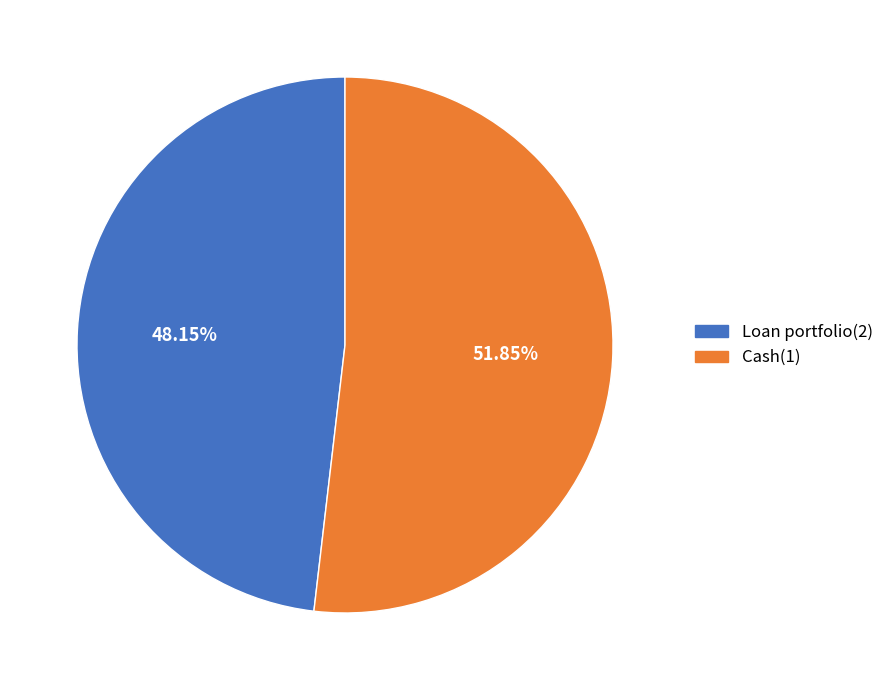

How many slices are in this pie chart?

2